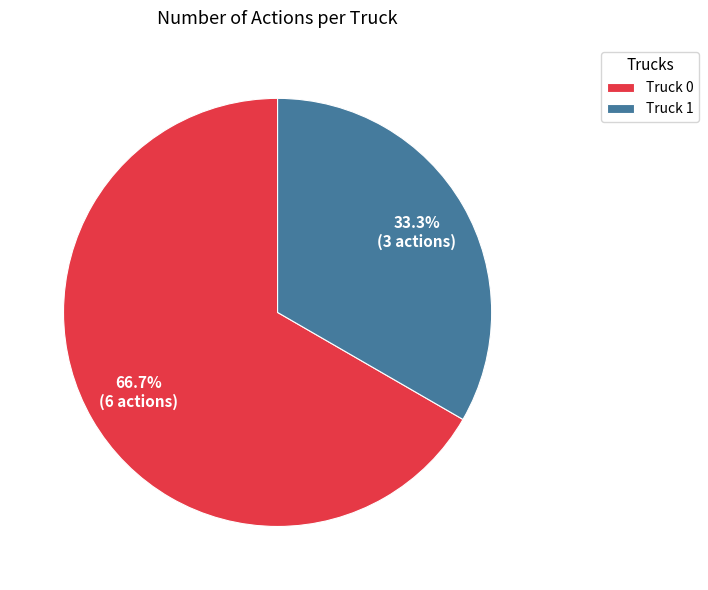

True or false: Truck 0 accounts for 67% of the total.

True